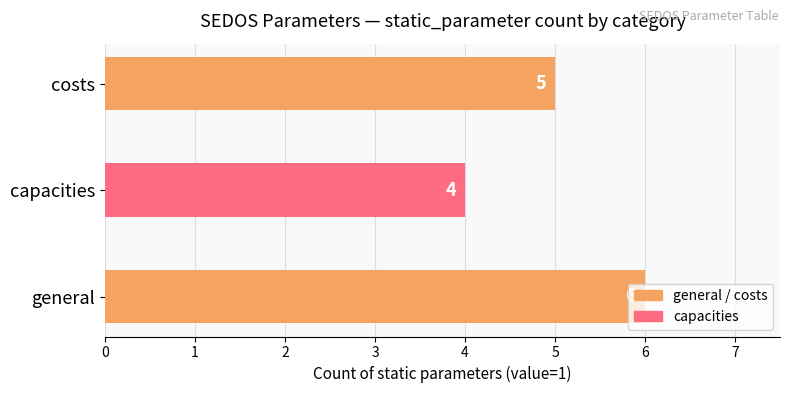

How many values are between 4 and 6?

3